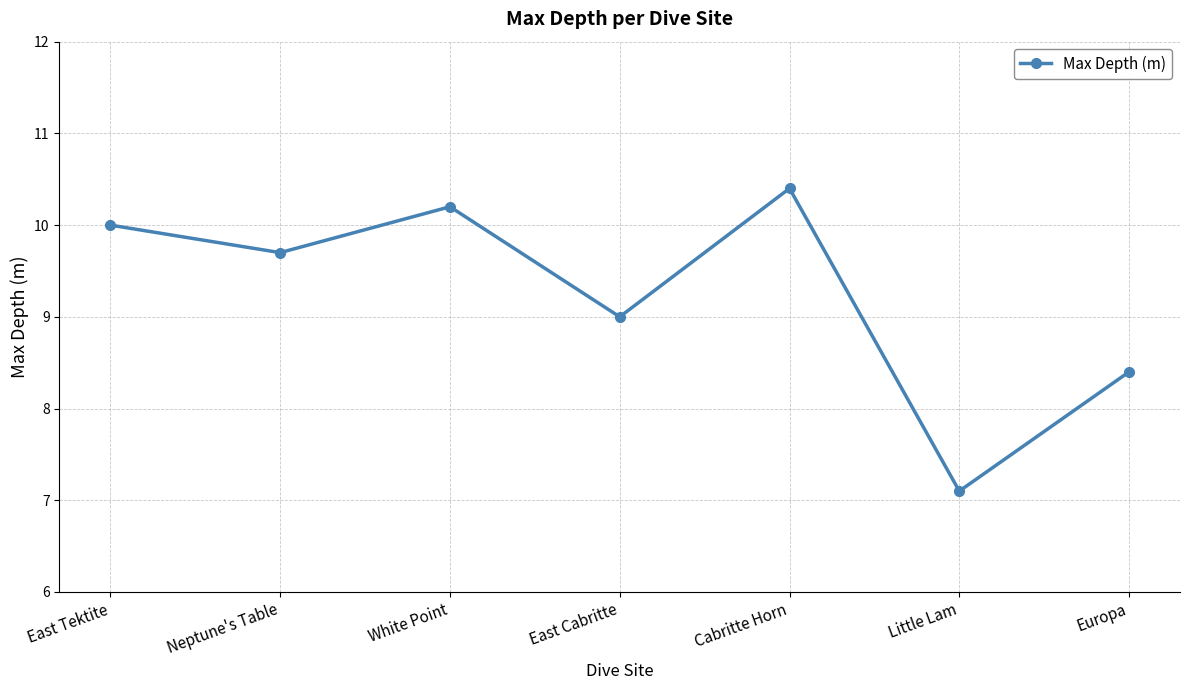

What is the sum of all values?

64.8